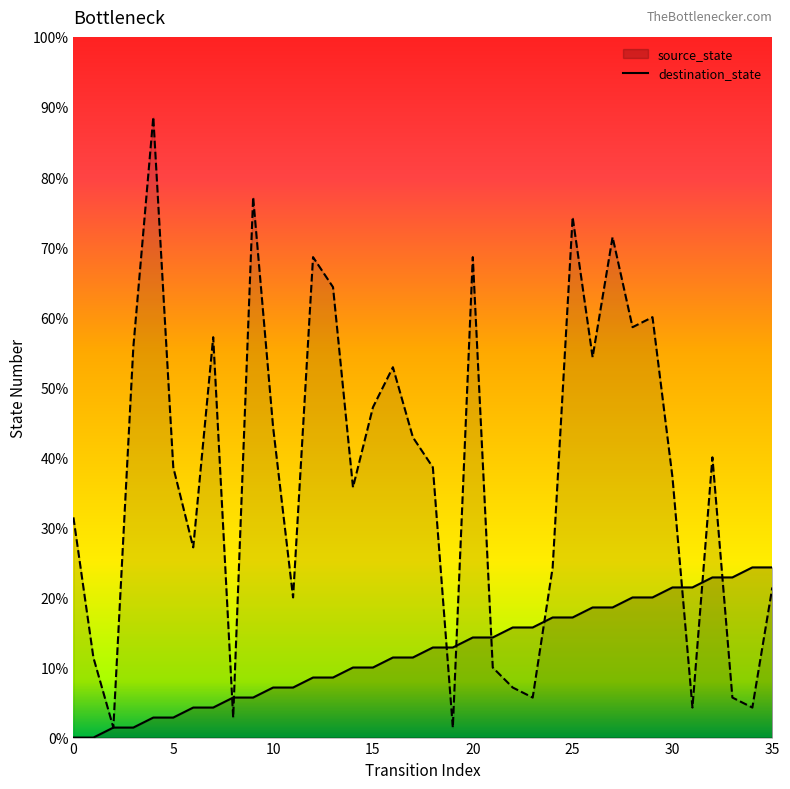

What is the sum of the source_state values at 6 and 32?

19